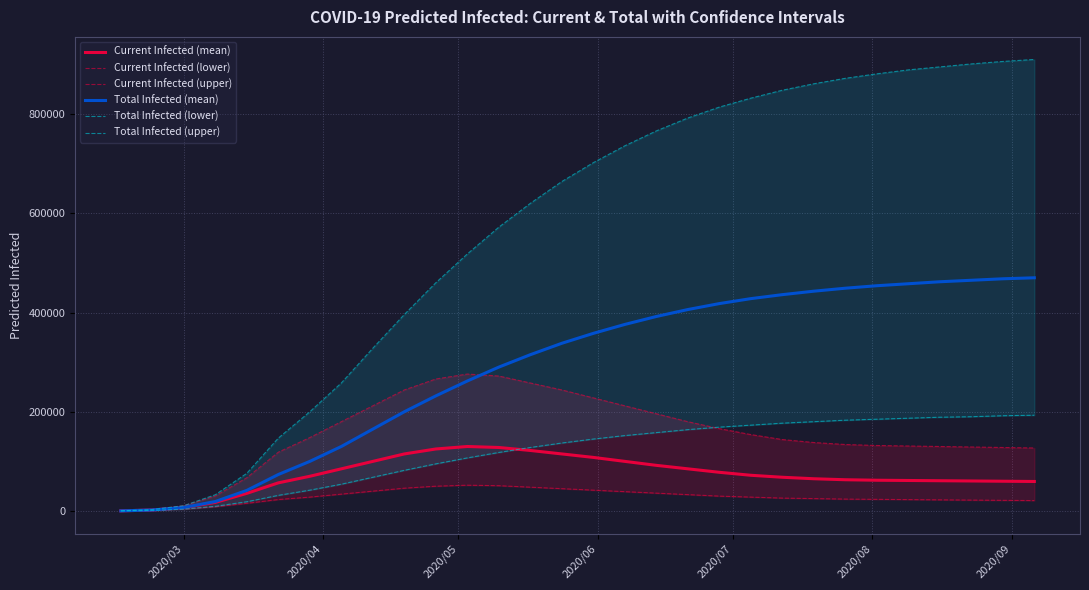

What is the lowest value of the Current Infected (lower) series?

133